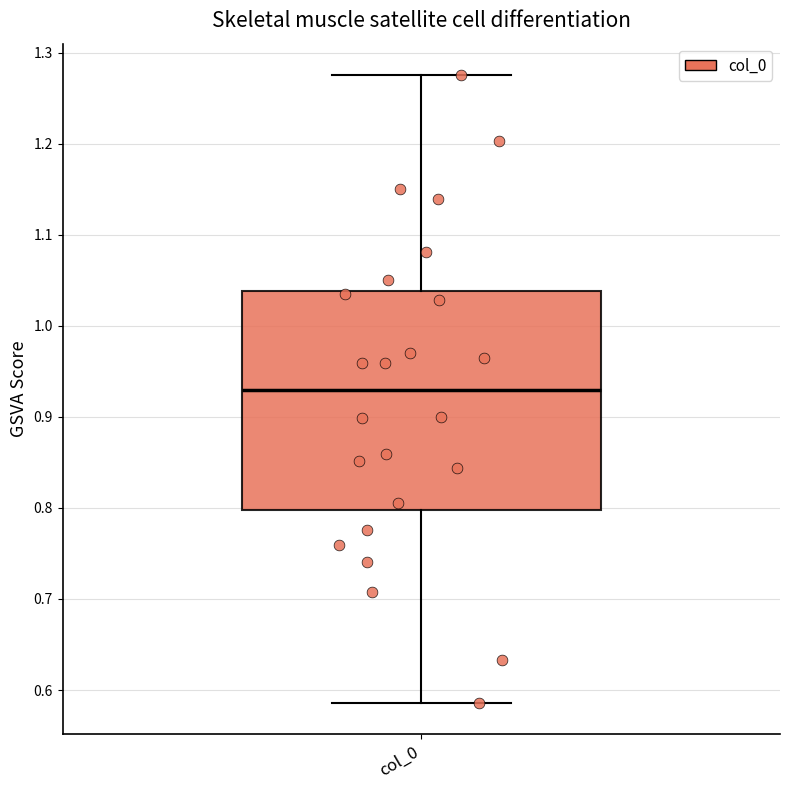

Transcribe this box plot: give where the median line is, the range the box spans, and where the two whiskers end, as read against the y-axis. The values are not printed on the chart, so give them approximately, as read against the axis.

median 0.93, box 0.80 to 1.04, whiskers 0.59 to 1.28